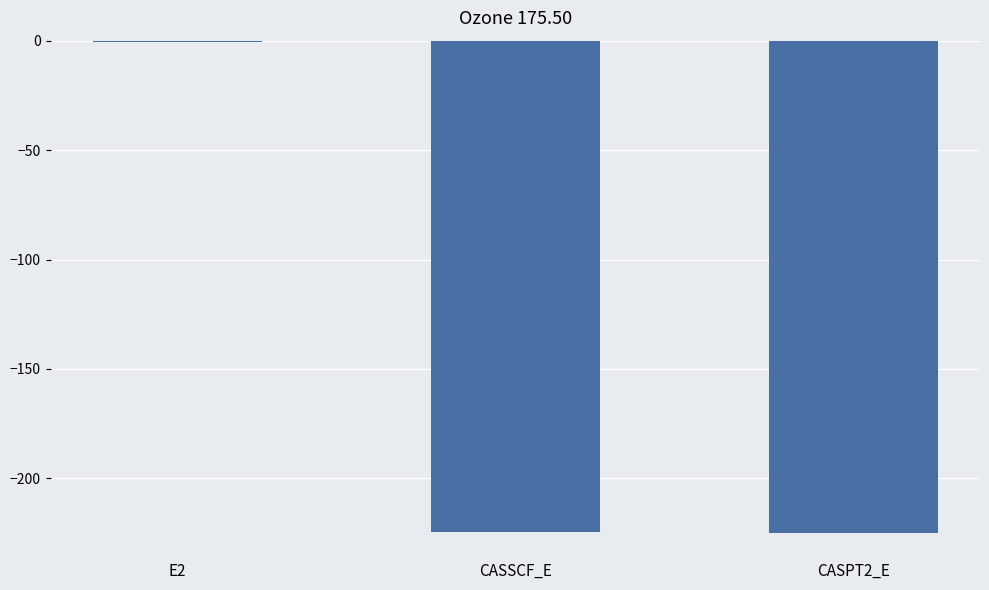

At which category does the chart reach its peak across all series?

E2